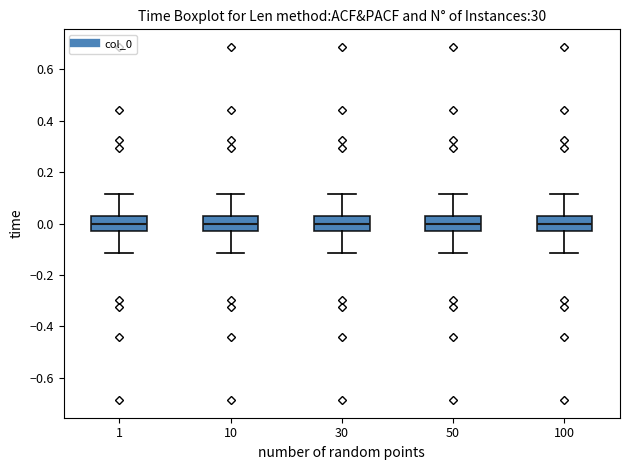

Reading left to right, transcribe this box plot: for each box, give where its median line is, the range the box spans, and where its two whiskers end, as read against the y-axis. The values are not printed on the chart, so give them approximately, as read against the axis.

1: median 0.00, box -0.02 to 0.02, whiskers -0.12 to 0.12
10: median 0.00, box -0.02 to 0.02, whiskers -0.12 to 0.12
30: median 0.00, box -0.02 to 0.02, whiskers -0.12 to 0.12
50: median 0.00, box -0.02 to 0.02, whiskers -0.12 to 0.12
100: median 0.00, box -0.02 to 0.02, whiskers -0.12 to 0.12